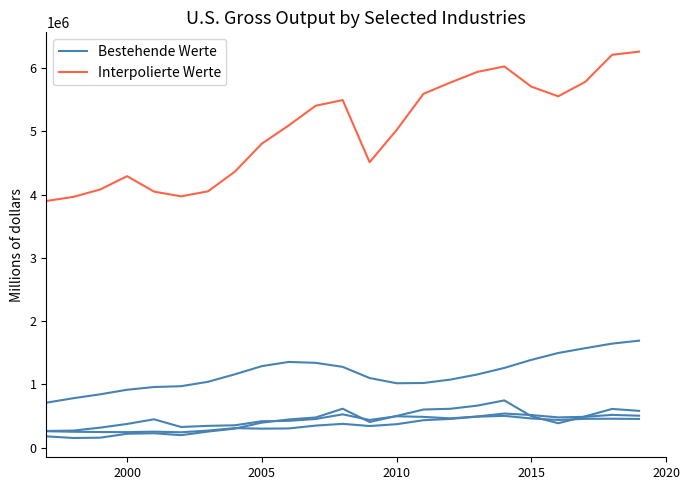

True or false: Bestehende Werte and Interpolierte Werte intersect in this chart.

False